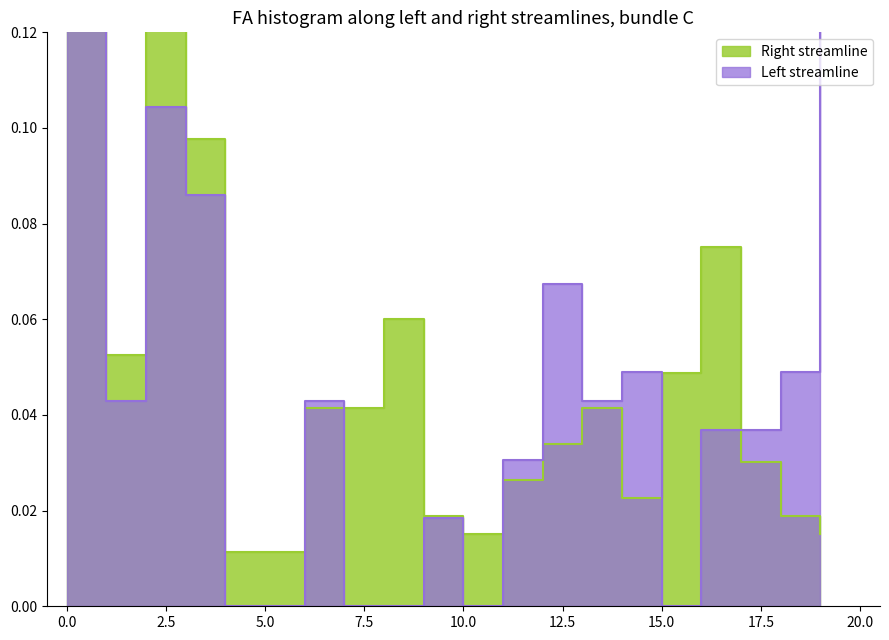

Does the chart display data point markers on the line(s)?

No